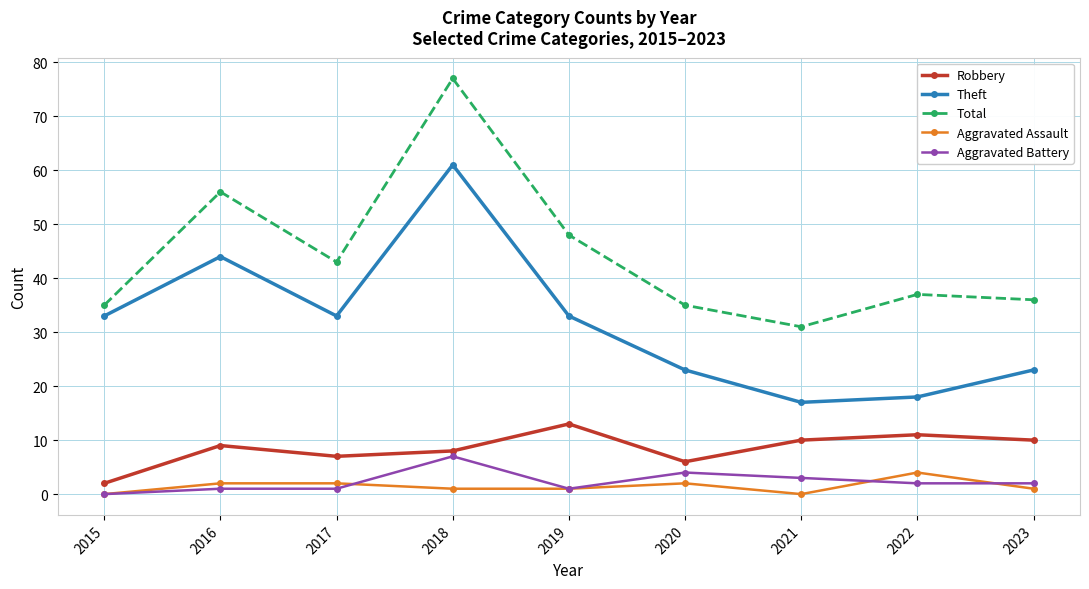

True or false: Theft and Aggravated Battery cross at least once.

False